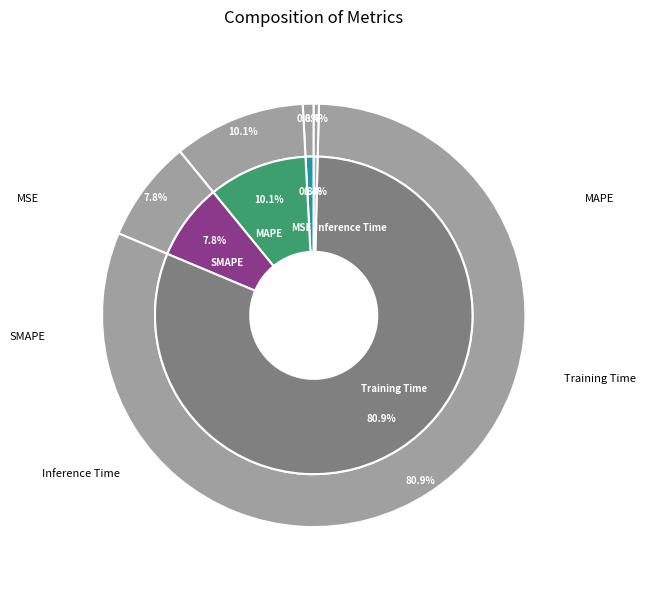

Which slice represents more than half of the pie?

Training Time